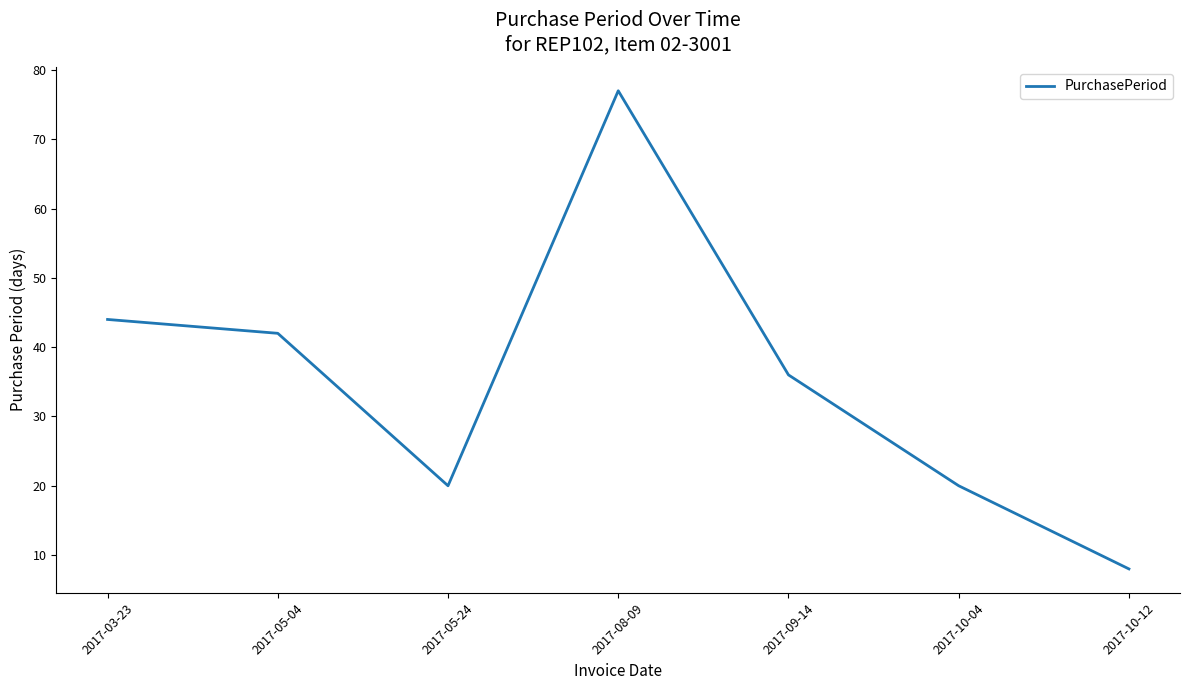

At which label does the data first exceed 36?

2017-03-23